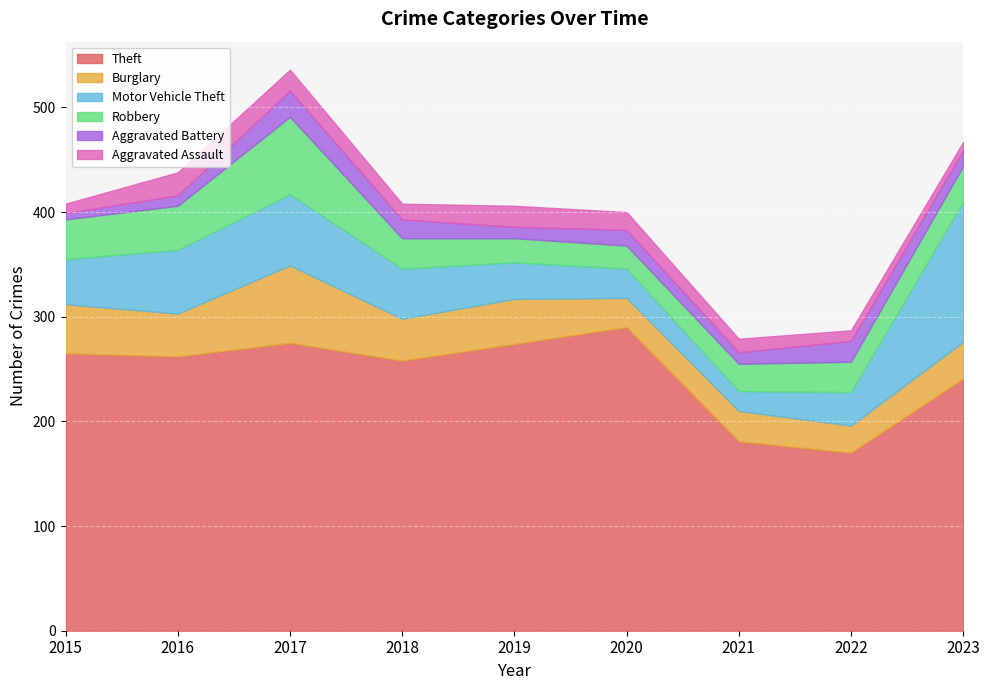

Which series has the widest spread of values?

Theft